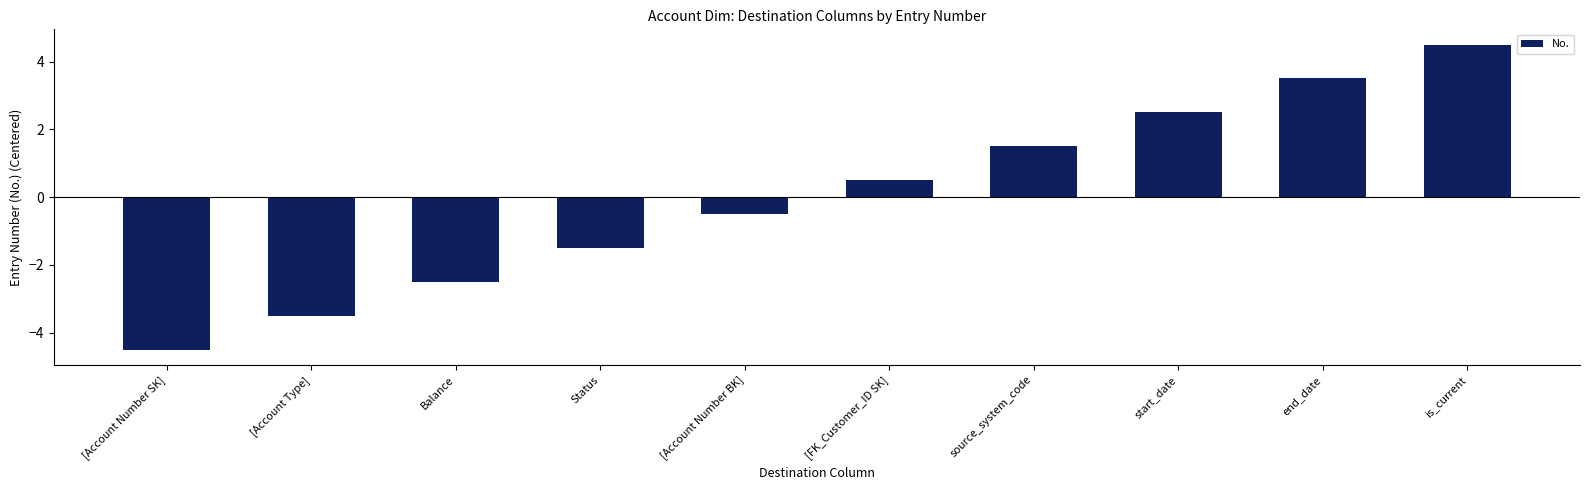

How many values are below 0?

5